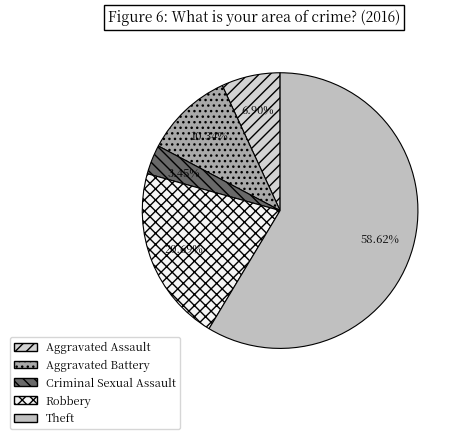

The Theft slice represents 68% of the pie. True or false?

False